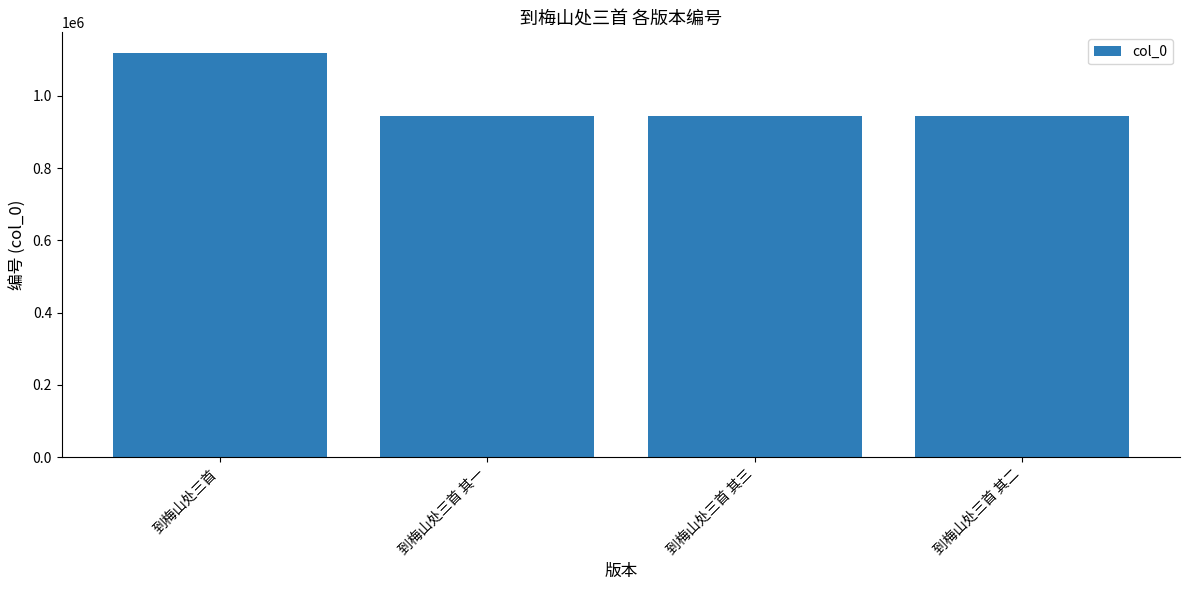

What is the value of the 2nd bar from the left?

944766